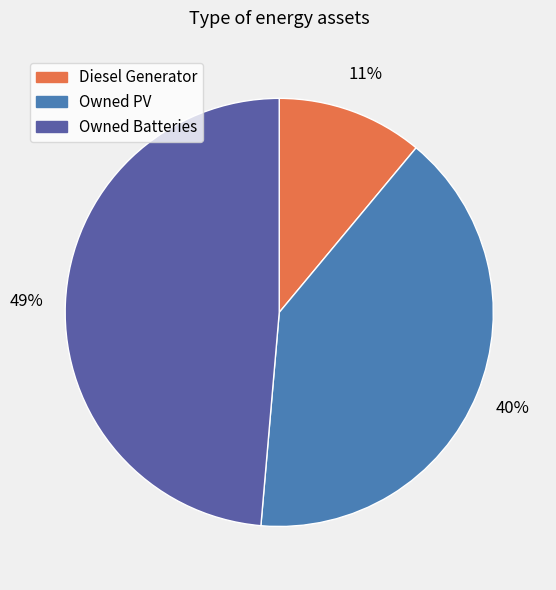

Is it true that Owned Batteries is 49% of the pie?

True